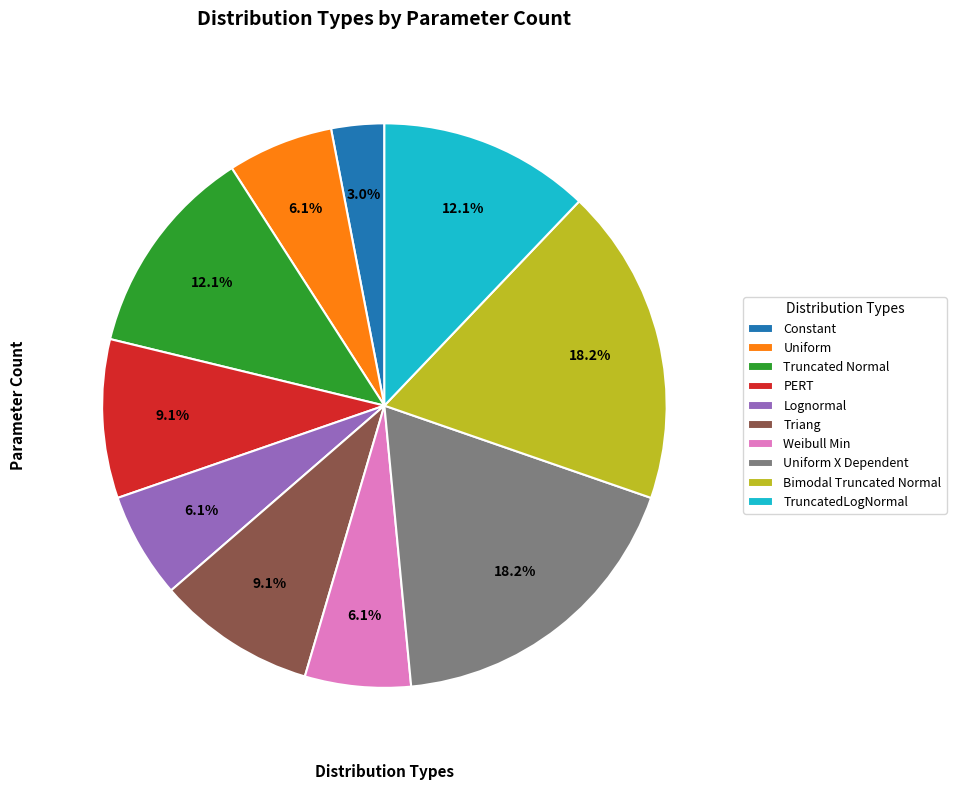

True or false: Uniform X Dependent accounts for 26% of the total.

False